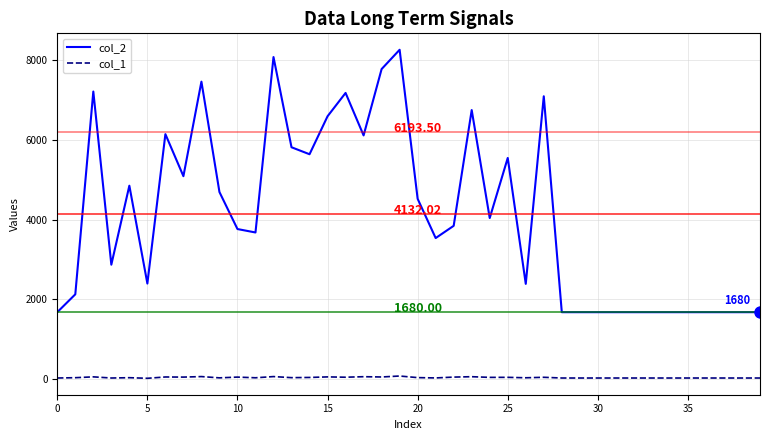

Rank the series by their maximum value, from highest to lowest.

col_2, col_1